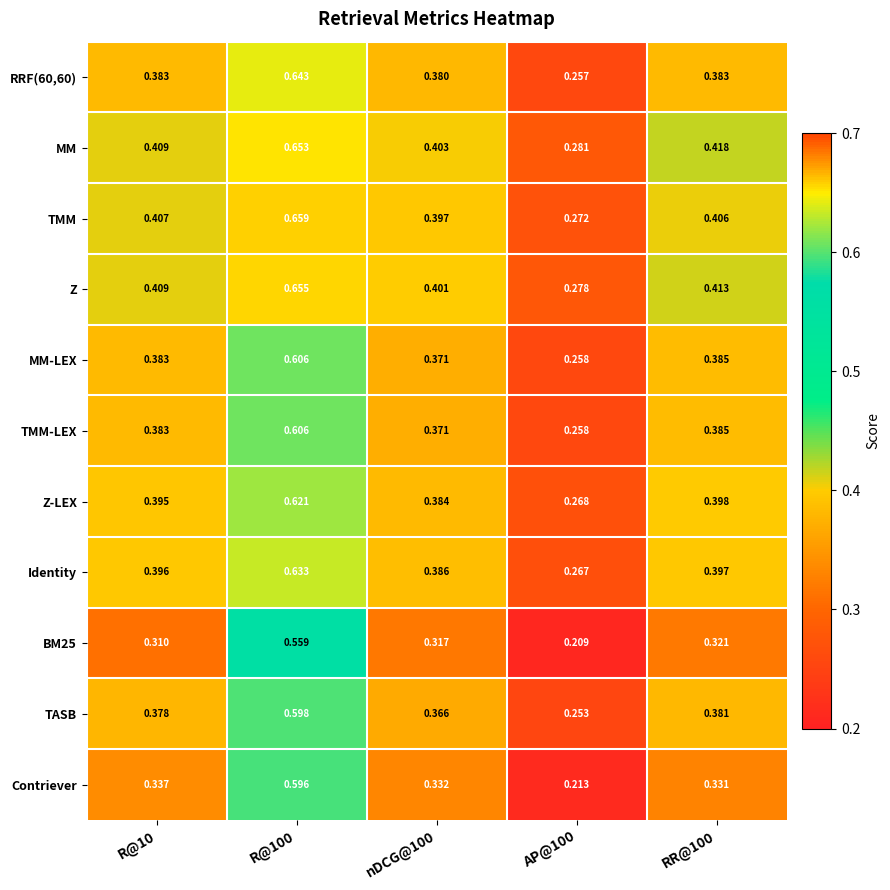

Which series has the largest range (max minus min)?

TMM